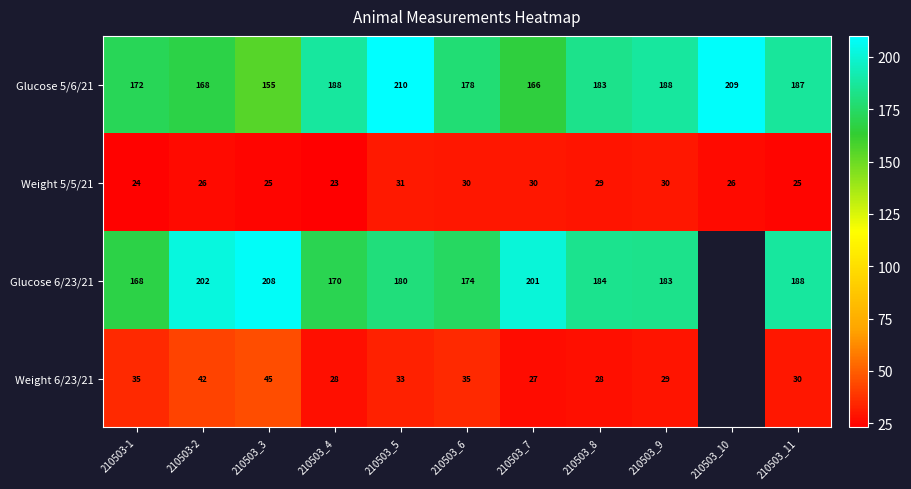

What is the difference between the maximum and second lowest values in the Glucose 5/6/21 series?

44